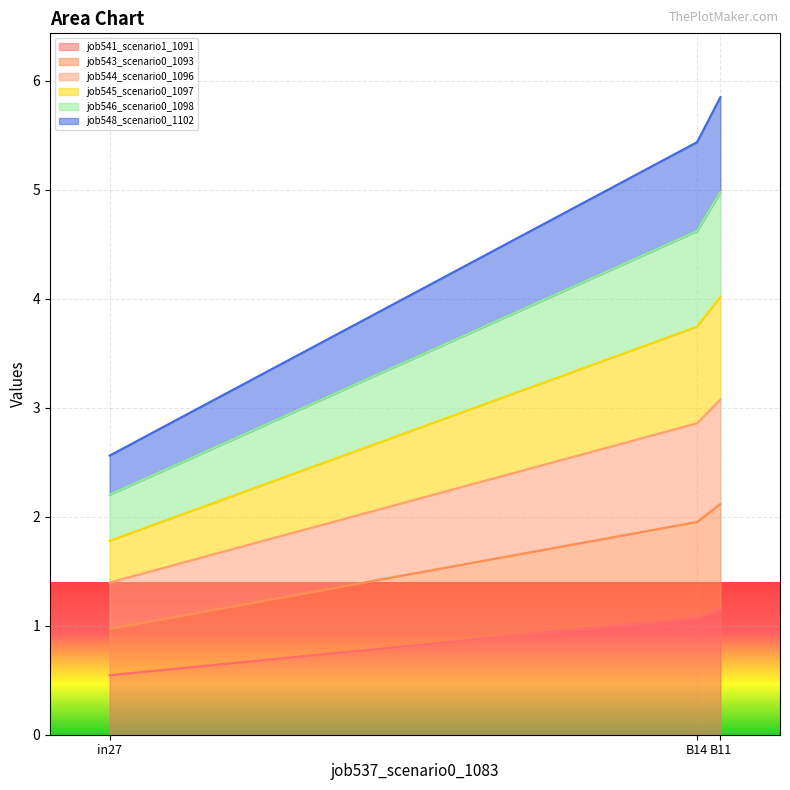

Is the value of job548_scenario0_1102 at B11 greater than the value of job543_scenario0_1093 at B11?

Yes